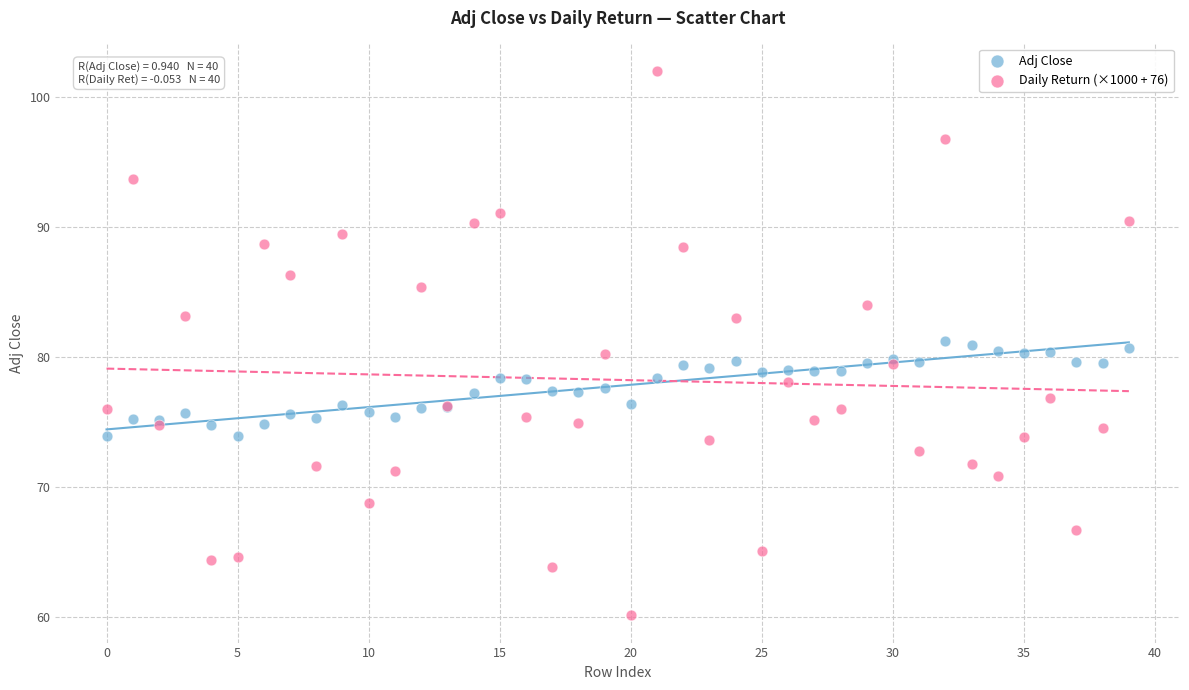

Which series has the widest spread of Y values?

Daily Return (×1000 + 76)